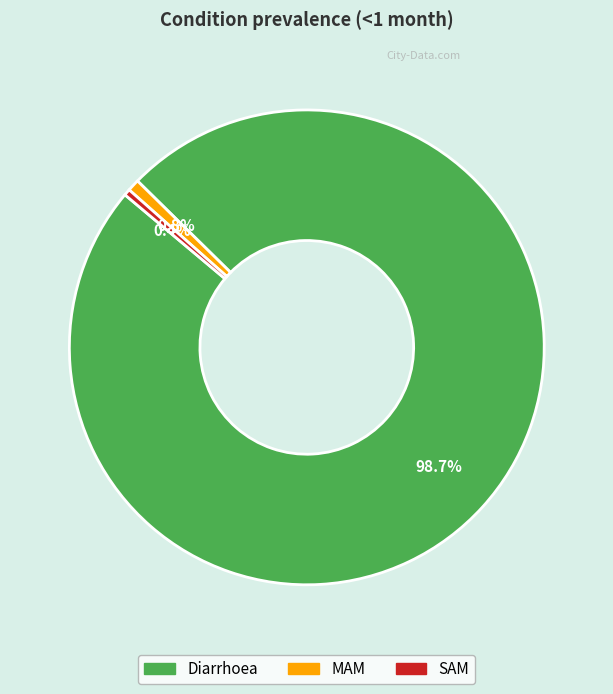

Which category has the biggest portion of the pie?

Diarrhoea